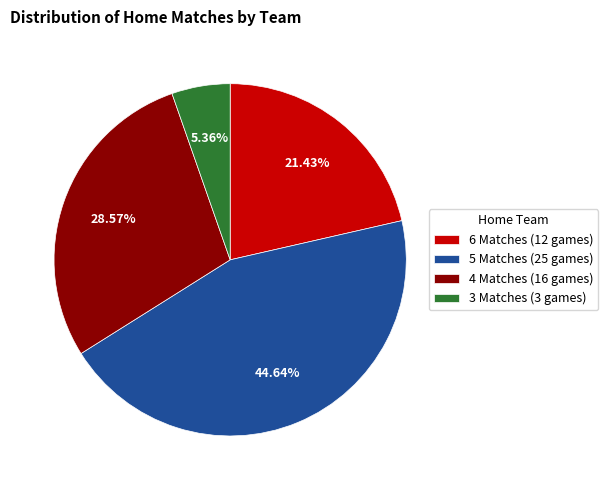

Rank the categories by value from lowest to highest.

3 Matches (3 games), 6 Matches (12 games), 4 Matches (16 games), 5 Matches (25 games)